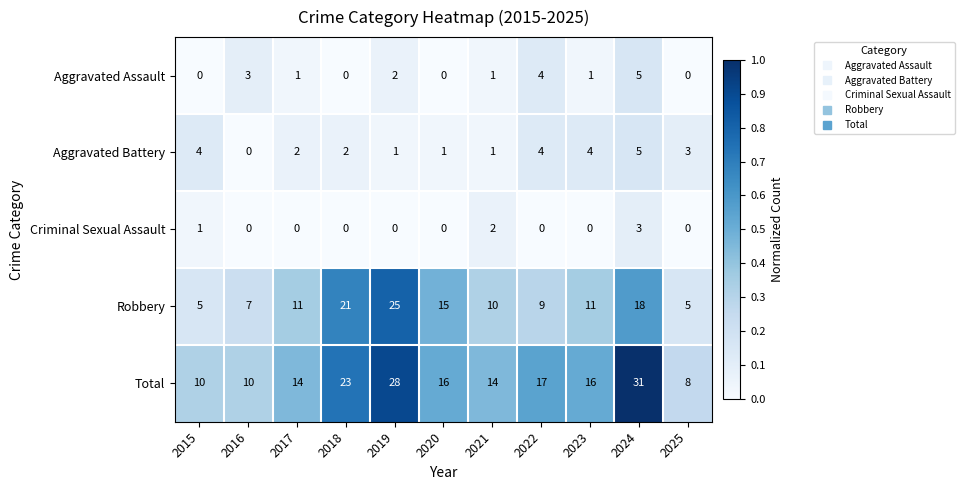

The value of Total at 2015 is 10. True or false?

True